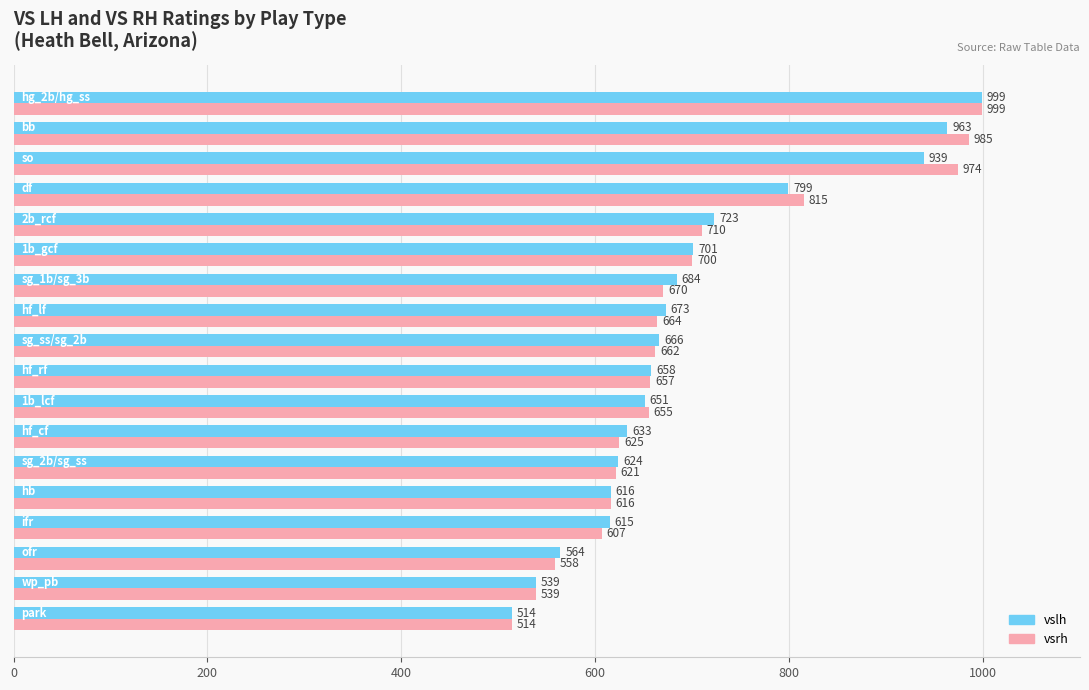

Which series has the largest total across all categories?

vsrh